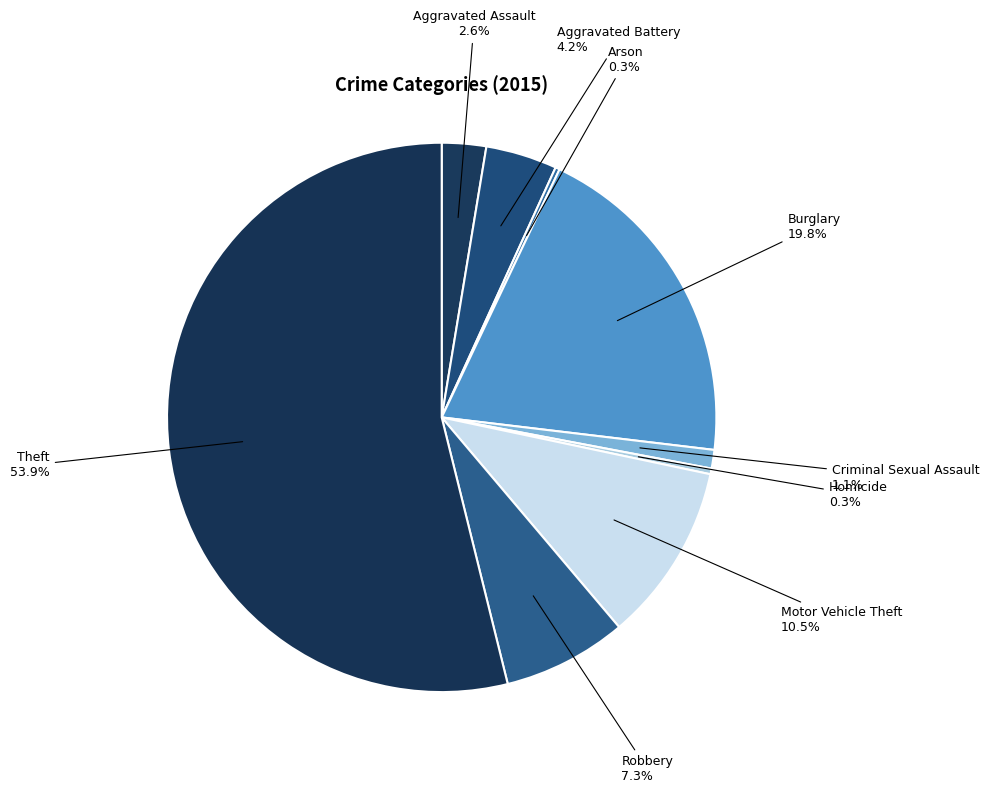

What is the largest slice in the pie chart?

Theft